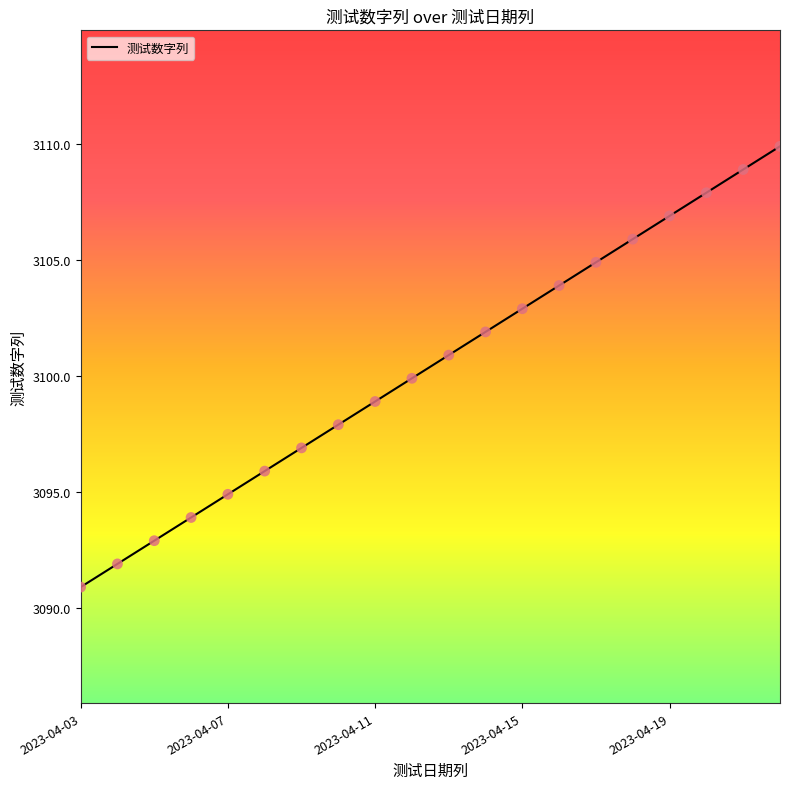

What is the smallest value displayed?

3090.9